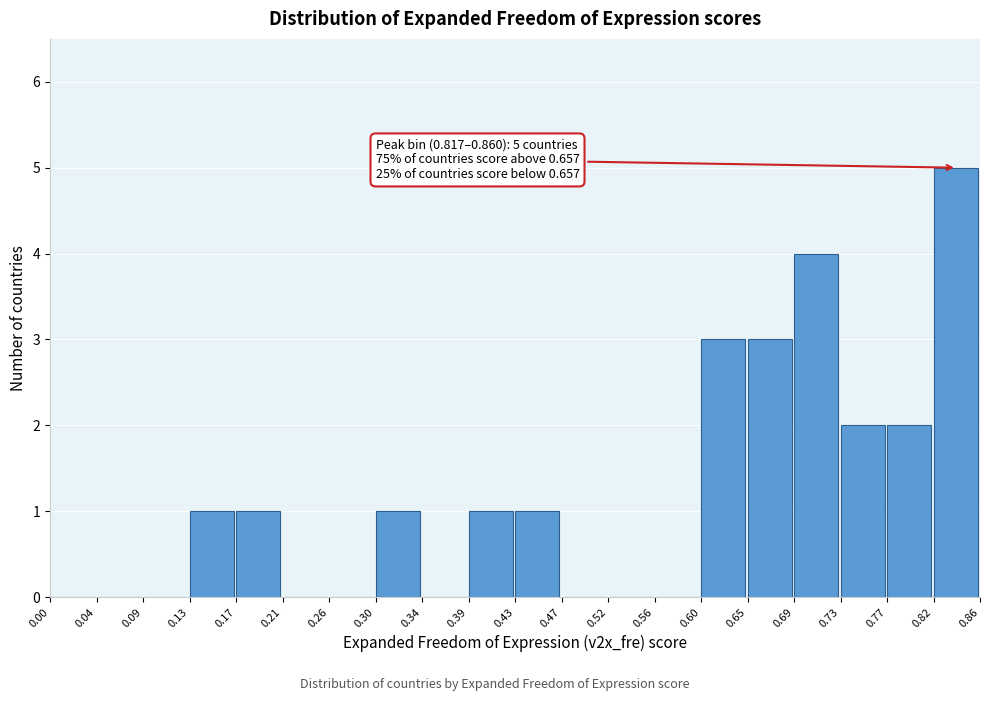

Over which range of the x-axis is the bar tallest?

0.82 to 0.86